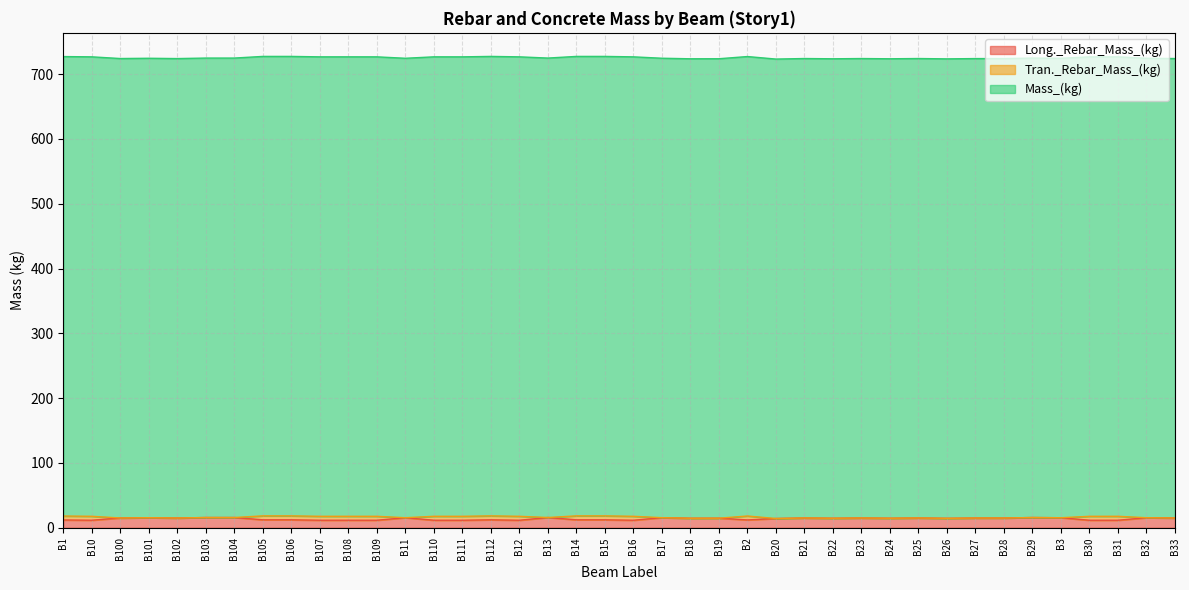

What is the sum of the Mass_(kg) values at B108 and B102?

1418.2